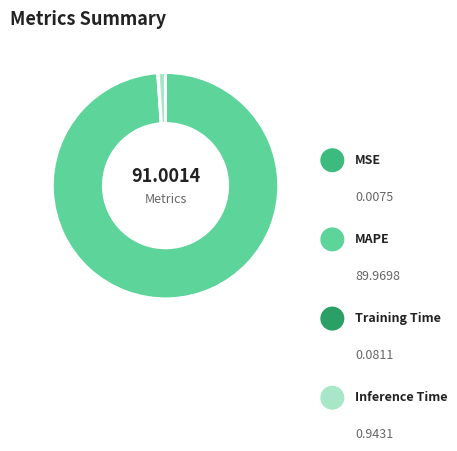

Between Inference Time and MAPE, which is larger?

MAPE